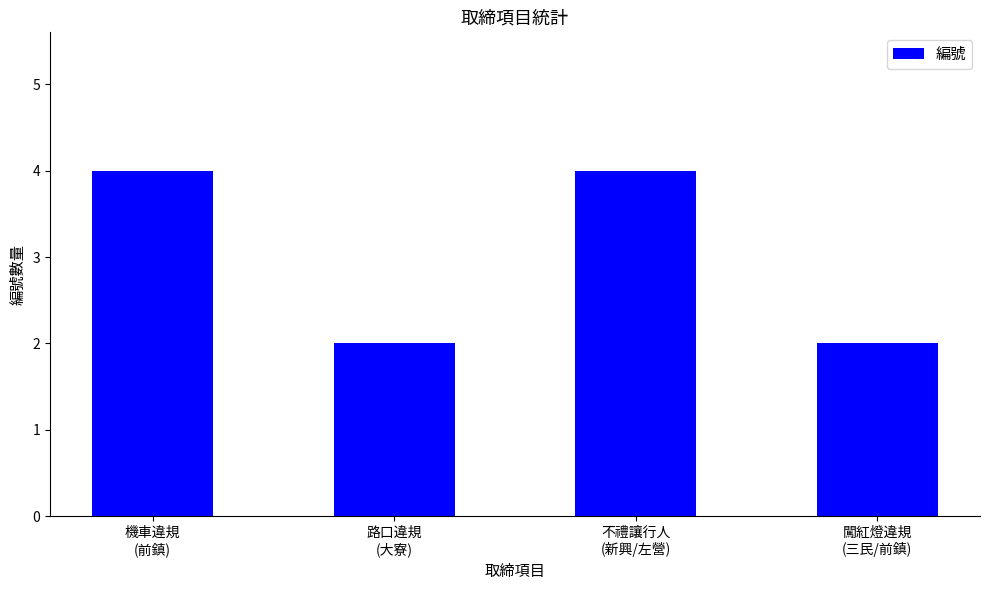

How many bars are there in total?

4